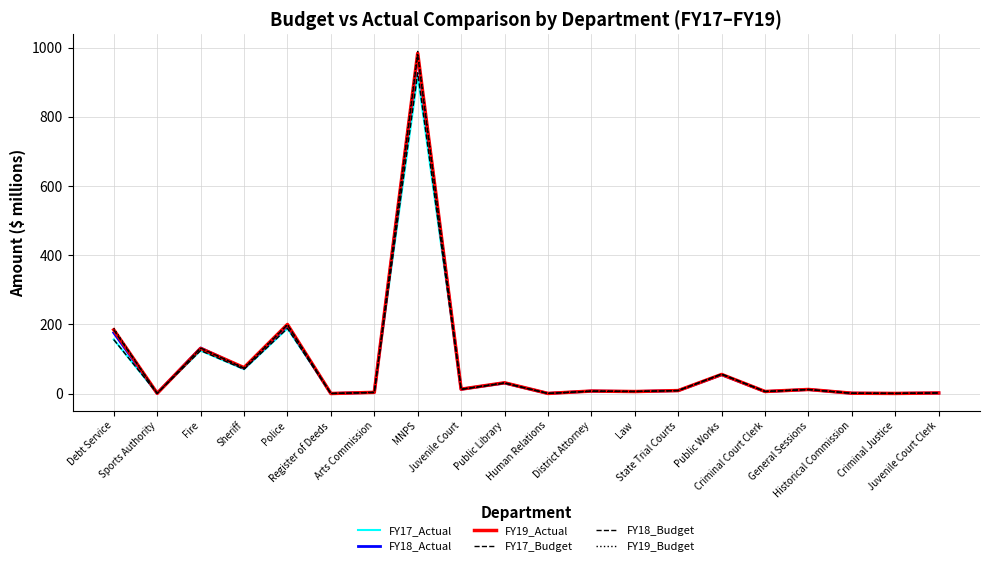

Is it true that FY18_Budget equals 12.0 at General Sessions?

True